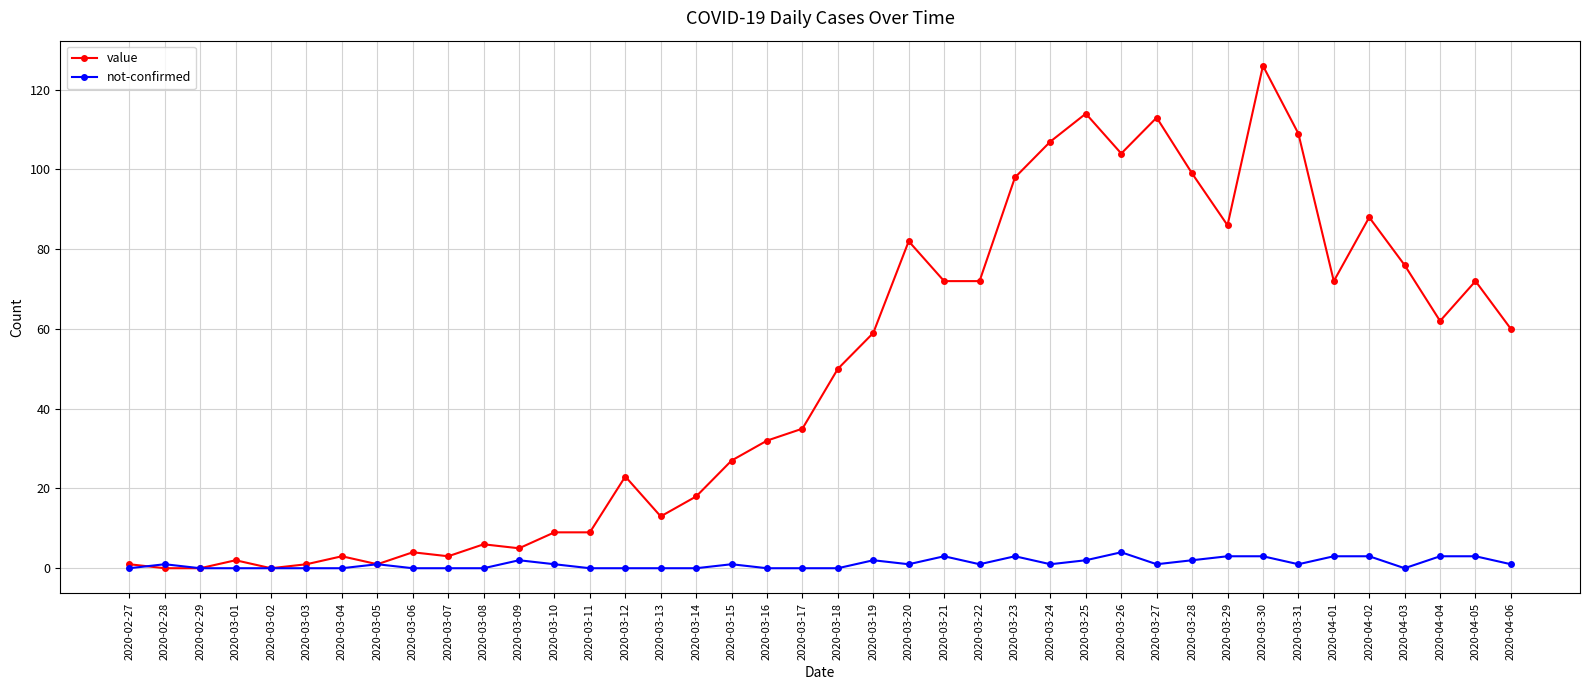

Rank the series at 2020-04-04 from lowest to highest value.

not-confirmed, value